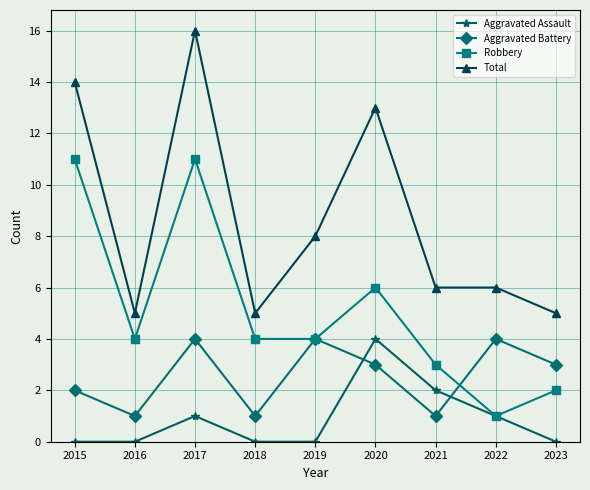

The value of Robbery at 2020 is 6. True or false?

True